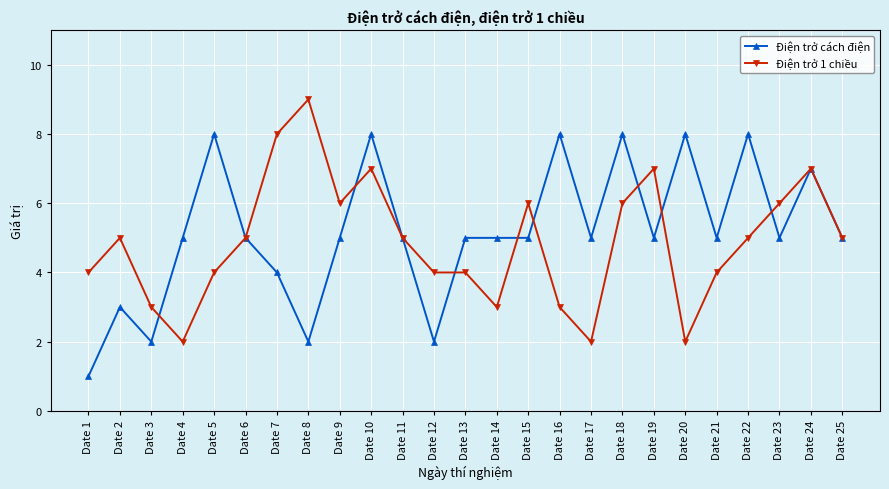

At how many categories does at least one series exceed 1?

25